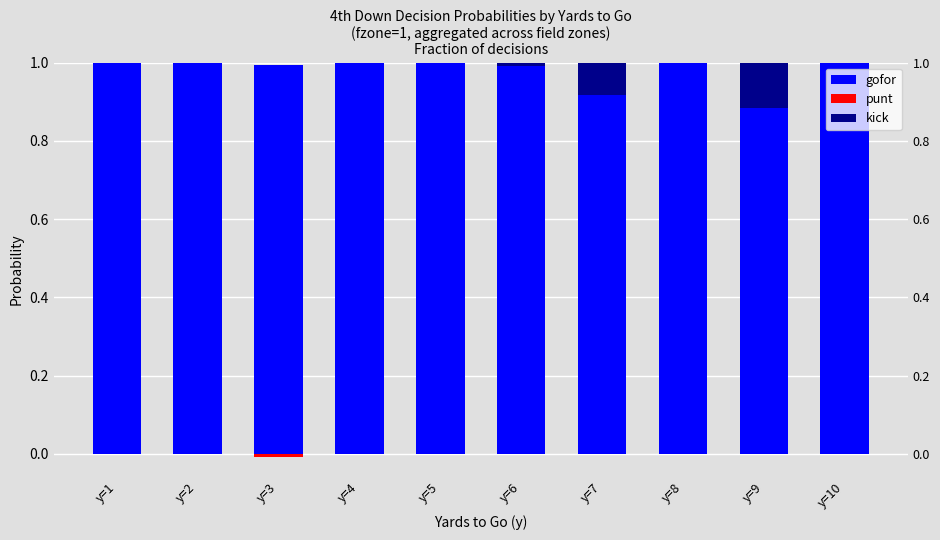

How many bars are there in total?

30